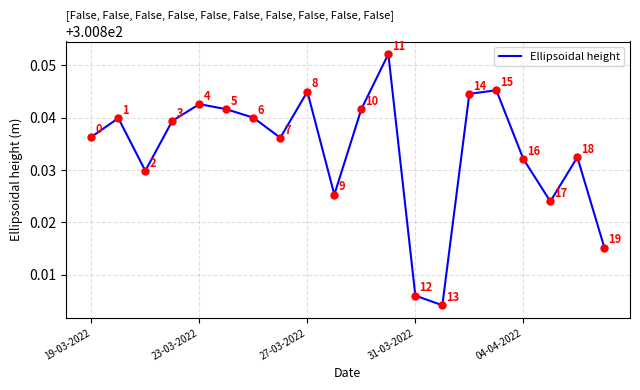

What is the smallest value displayed?

300.8